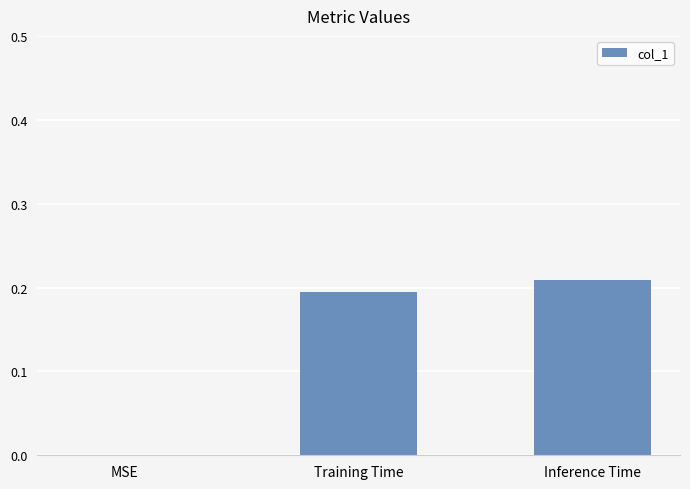

What is the sum of the values at Training Time and Inference Time?

0.4